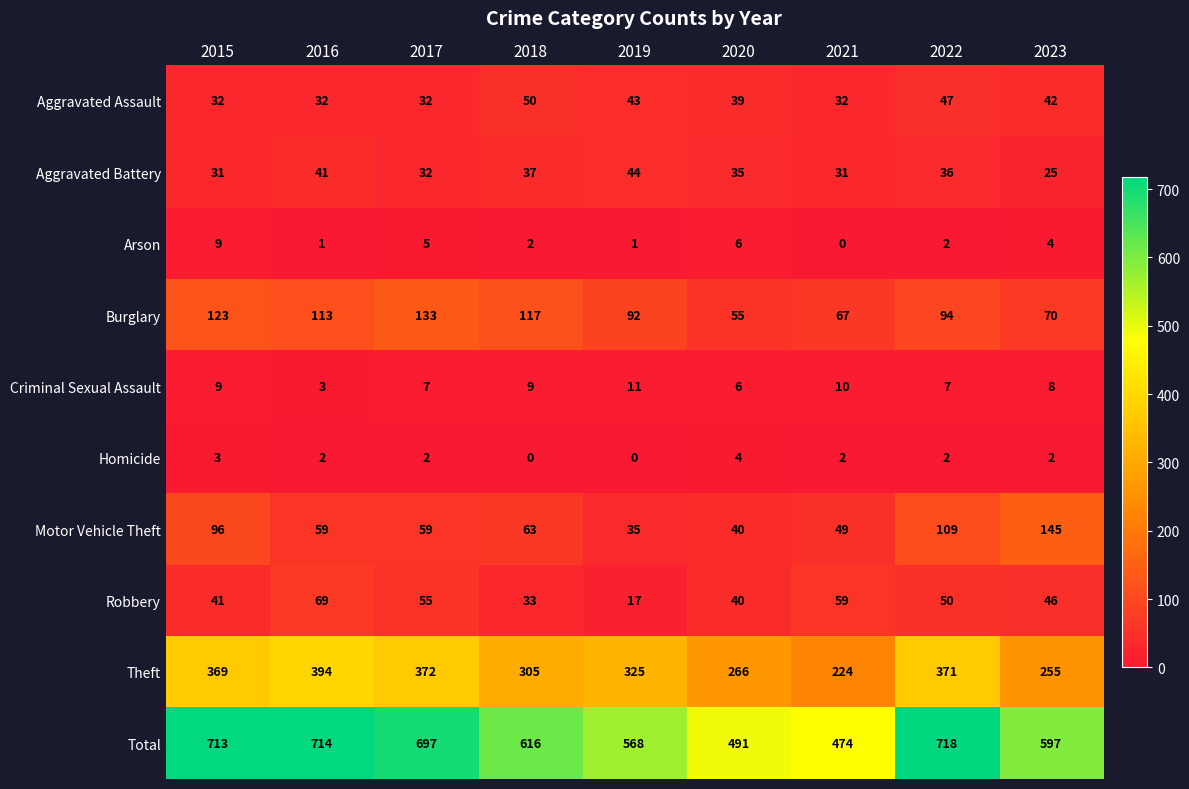

The value of Aggravated Battery at 2016 is 41. True or false?

True